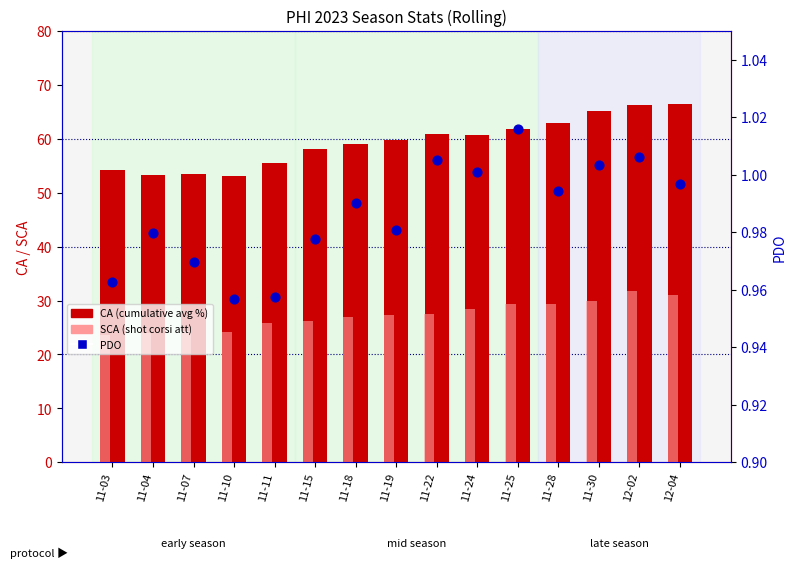

Which series has the widest spread of Y values?

CA (cumulative avg %)